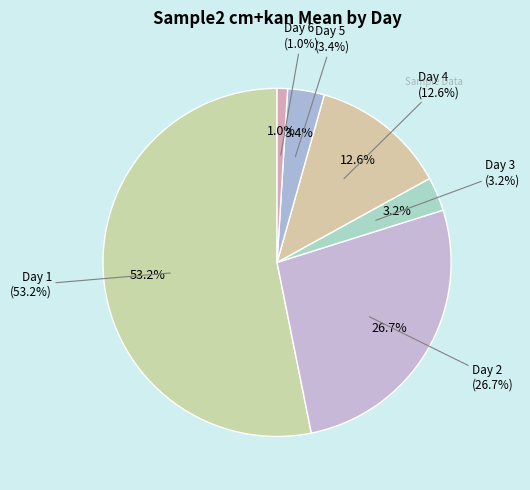

Is it true that Day 5 is 3% of the pie?

True